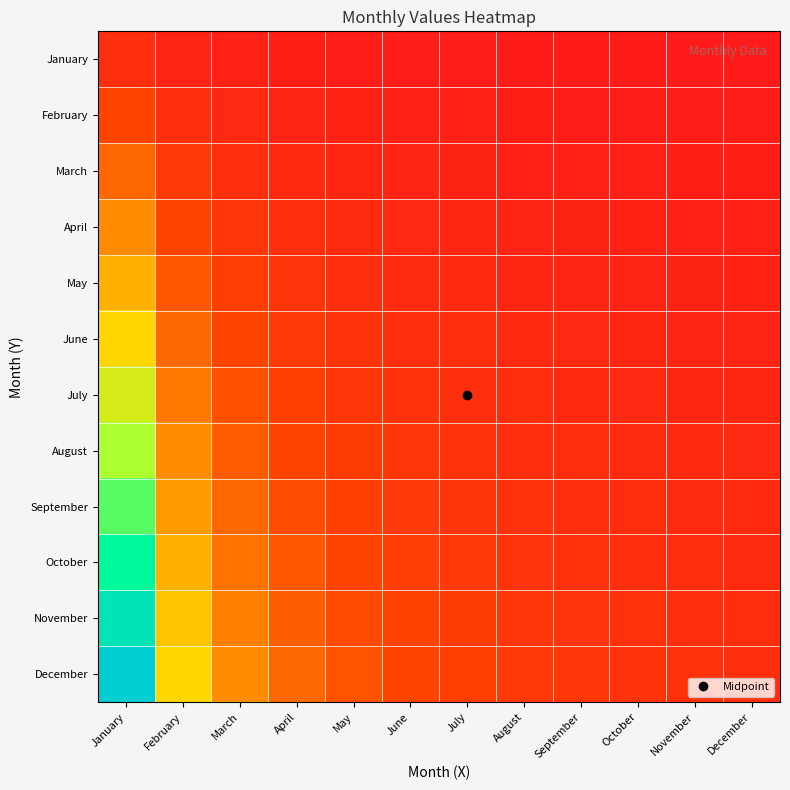

Reading left to right, list all the values displayed in this chart.

January: January=1.0	February=0.5	March=0.3	April=0.2	May=0.2	June=0.2	July=0.1	August=0.1	September=0.1	October=0.1	November=0.1	December=0.1
February: January=2.0	February=1.0	March=0.7	April=0.5	May=0.4	June=0.3	July=0.3	August=0.2	September=0.2	October=0.2	November=0.2	December=0.2
March: January=3.0	February=1.5	March=1.0	April=0.7	May=0.6	June=0.5	July=0.4	August=0.4	September=0.3	October=0.3	November=0.3	December=0.2
April: January=4.0	February=2.0	March=1.3	April=1.0	May=0.8	June=0.7	July=0.6	August=0.5	September=0.4	October=0.4	November=0.4	December=0.3
May: January=5.0	February=2.5	March=1.7	April=1.2	May=1.0	June=0.8	July=0.7	August=0.6	September=0.6	October=0.5	November=0.5	December=0.4
June: January=6.0	February=3.0	March=2.0	April=1.5	May=1.2	June=1.0	July=0.9	August=0.7	September=0.7	October=0.6	November=0.5	December=0.5
July: January=7.0	February=3.5	March=2.3	April=1.7	May=1.4	June=1.2	July=1.0	August=0.9	September=0.8	October=0.7	November=0.6	December=0.6
August: January=8.0	February=4.0	March=2.7	April=2.0	May=1.6	June=1.3	July=1.1	August=1.0	September=0.9	October=0.8	November=0.7	December=0.7
September: January=9.0	February=4.5	March=3.0	April=2.2	May=1.8	June=1.5	July=1.3	August=1.1	September=1.0	October=0.9	November=0.8	December=0.7
October: January=10.0	February=5.0	March=3.3	April=2.5	May=2.0	June=1.7	July=1.4	August=1.2	September=1.1	October=1.0	November=0.9	December=0.8
November: January=11.0	February=5.5	March=3.7	April=2.7	May=2.2	June=1.8	July=1.6	August=1.4	September=1.2	October=1.1	November=1.0	December=0.9
December: January=12.0	February=6.0	March=4.0	April=3.0	May=2.4	June=2.0	July=1.7	August=1.5	September=1.3	October=1.2	November=1.1	December=1.0